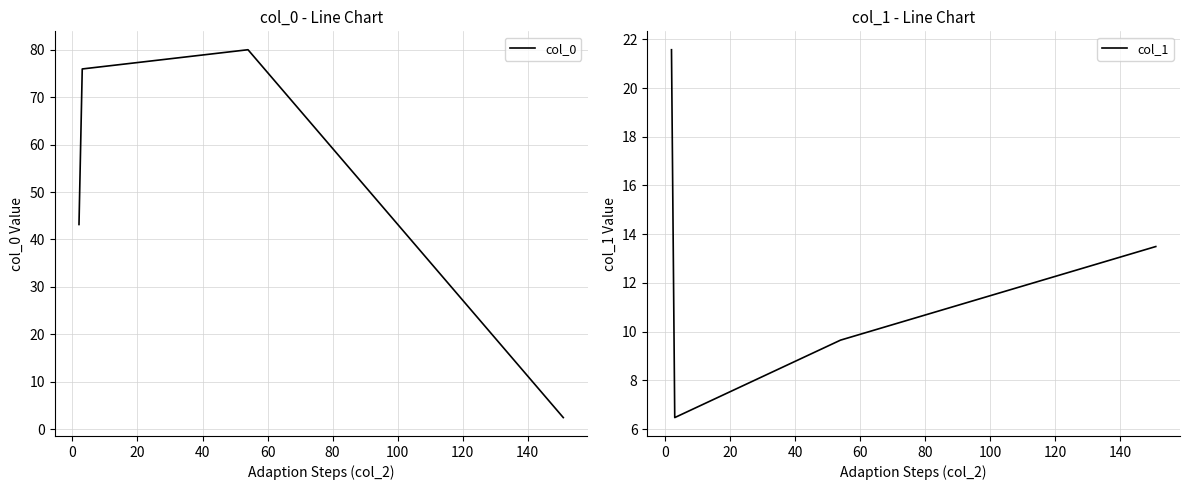

How many interior local peaks does the col_0 series have?

1